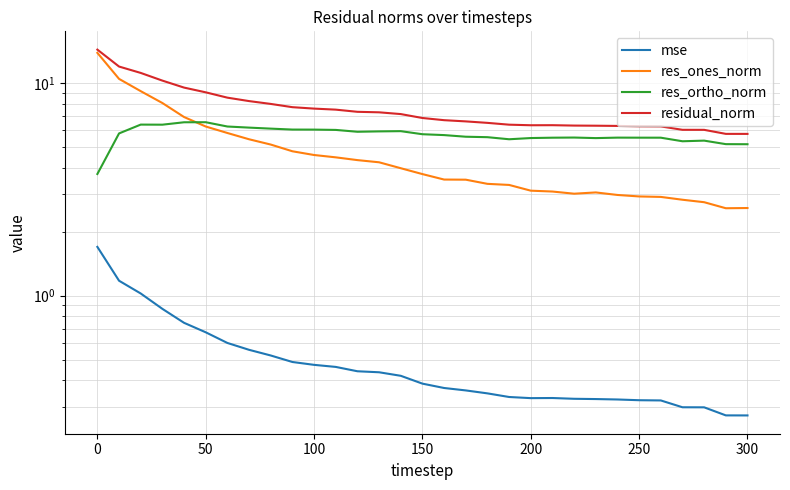

Reading left to right, list all the values displayed in this chart.

mse: 1.7	1.2	1.0	0.9	0.7	0.7	0.6	0.6	0.5	0.5	0.5	0.5	0.4	0.4	0.4	0.4	0.4	0.4	0.3	0.3	0.3	0.3	0.3	0.3	0.3	0.3	0.3	0.3	0.3	0.3	0.3
res_ones_norm: 13.9	10.5	9.2	8.1	6.9	6.3	5.8	5.4	5.1	4.8	4.6	4.5	4.3	4.2	4.0	3.7	3.5	3.5	3.4	3.3	3.1	3.1	3.0	3.1	3.0	2.9	2.9	2.8	2.8	2.6	2.6
res_ortho_norm: 3.7	5.8	6.4	6.4	6.5	6.6	6.3	6.2	6.1	6.0	6.0	6.0	5.9	5.9	5.9	5.8	5.7	5.6	5.6	5.4	5.5	5.5	5.5	5.5	5.5	5.5	5.5	5.3	5.4	5.2	5.2
residual_norm: 14.4	12.0	11.2	10.3	9.5	9.1	8.5	8.2	8.0	7.7	7.6	7.5	7.3	7.3	7.2	6.9	6.7	6.6	6.5	6.4	6.3	6.3	6.3	6.3	6.3	6.3	6.3	6.0	6.0	5.8	5.8